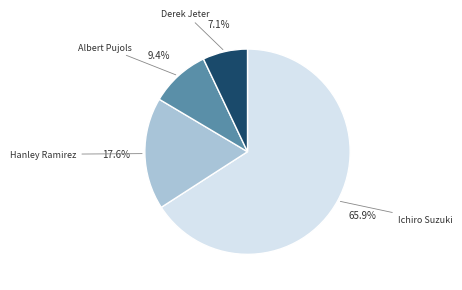

Is there a majority slice in this chart?

Yes